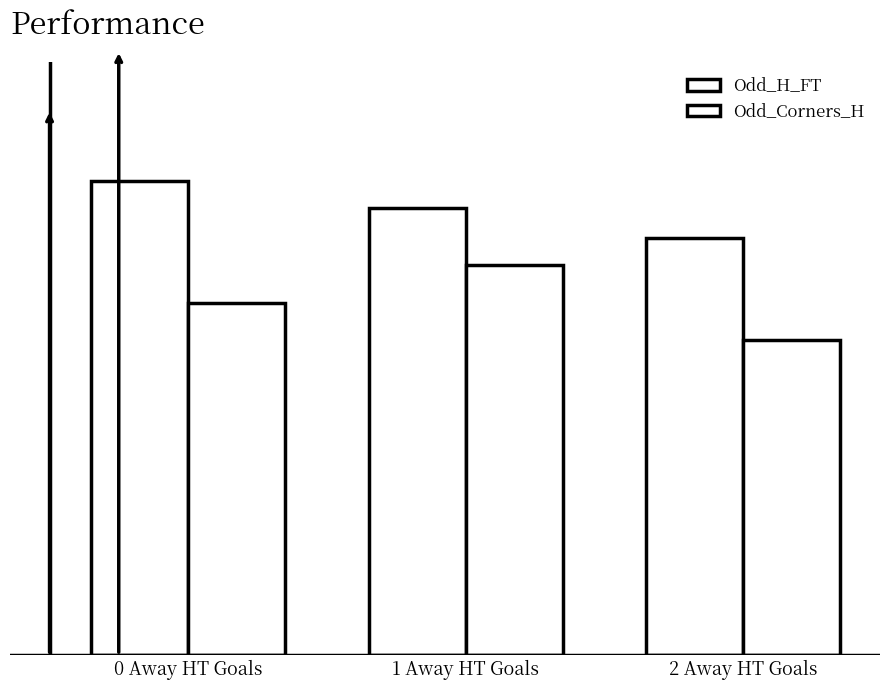

Rank the series by their maximum value, from highest to lowest.

Odd_H_FT, Odd_Corners_H